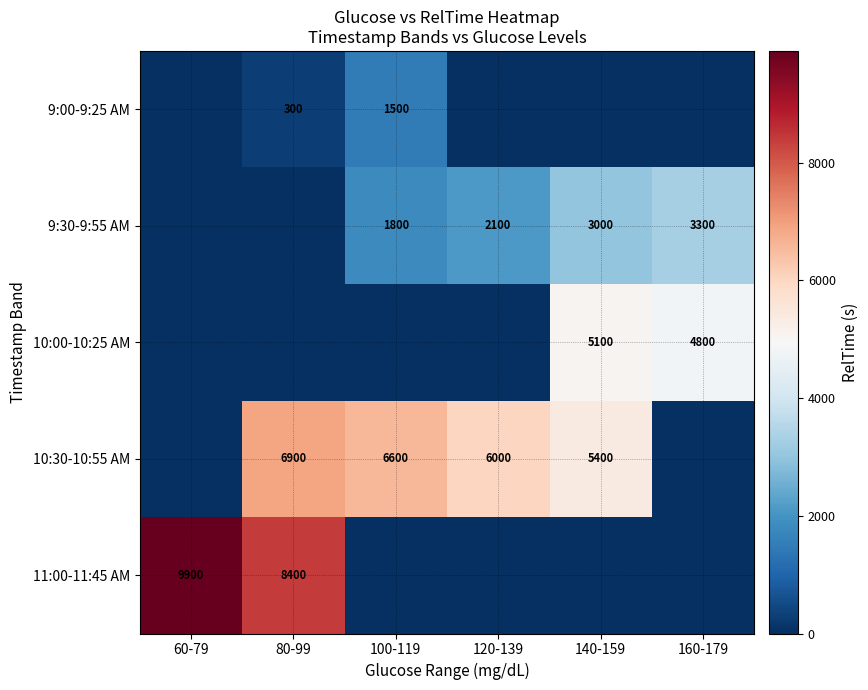

What is the difference between the 10:00-10:25 AM values at 140-159 and 160-179?

300